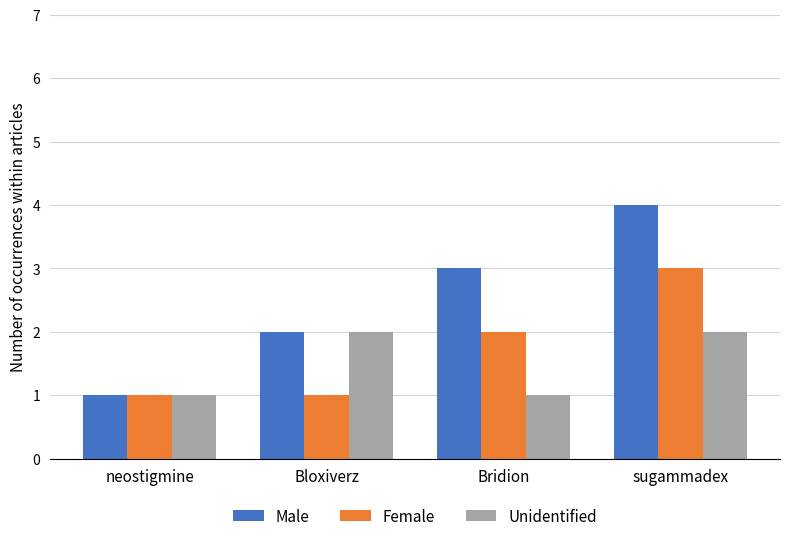

Is the value of Female at sugammadex greater than the value of Male at sugammadex?

No